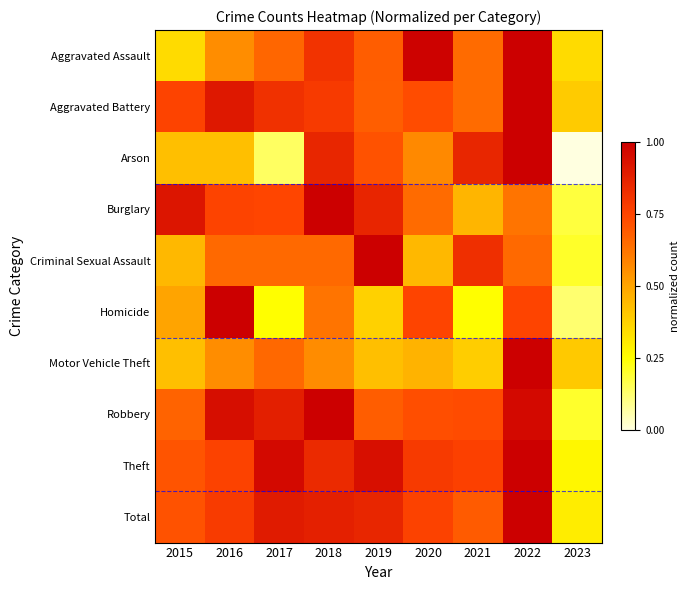

What is the difference between the highest and lowest values at 2017?

0.8